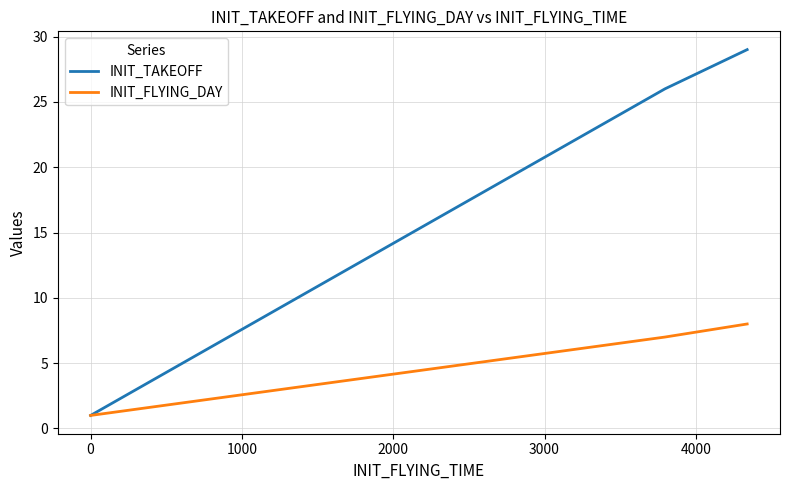

What position from the right is 3000?

1